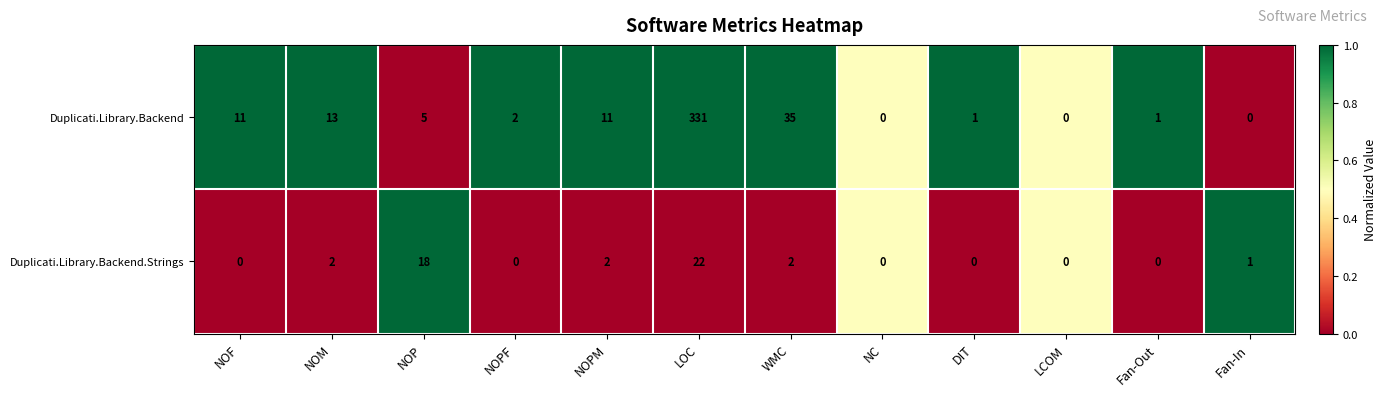

At which label does Duplicati.Library.Backend first exceed 5?

NOF